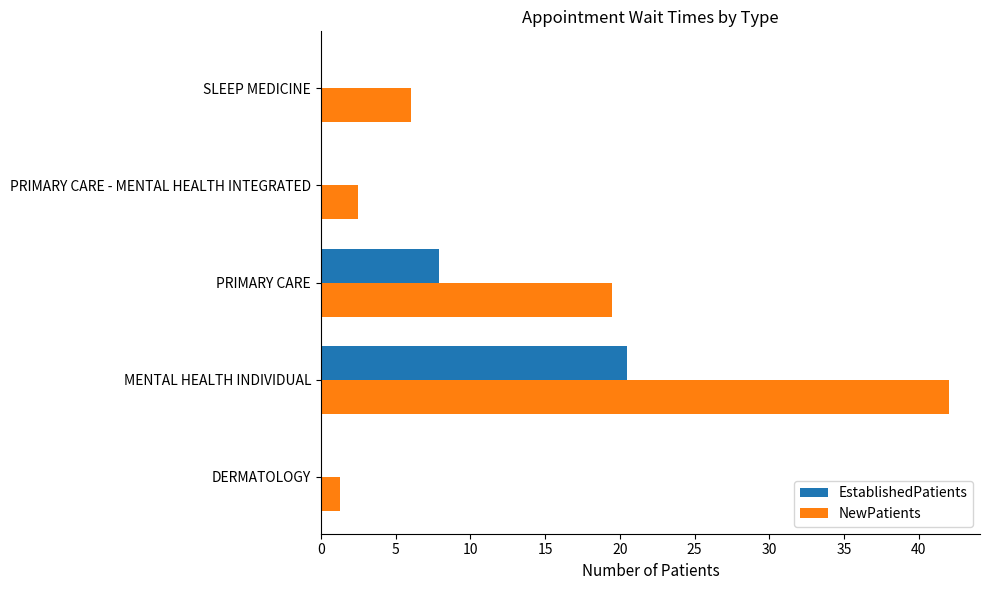

Which series changed the most between MENTAL HEALTH INDIVIDUAL and SLEEP MEDICINE?

NewPatients